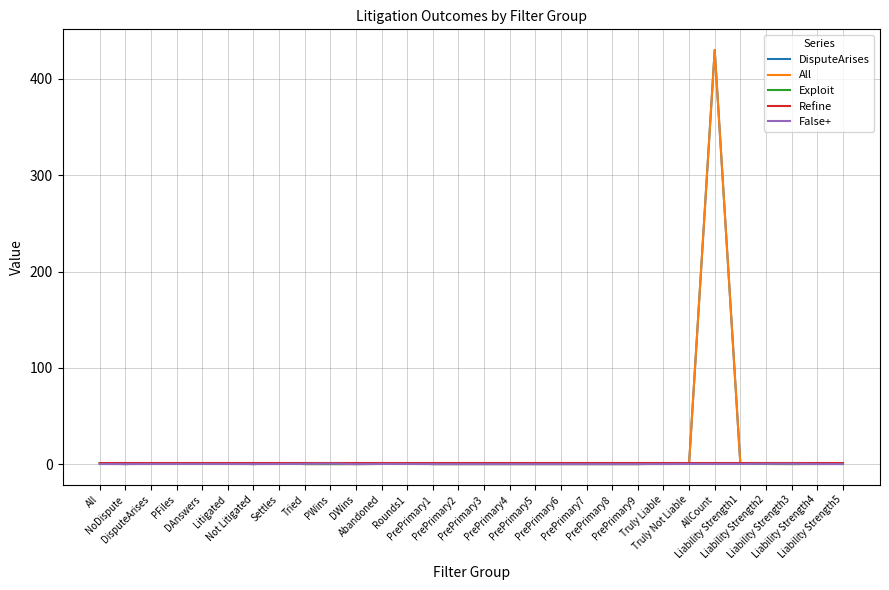

At which category is the sum across all series the highest?

AllCount